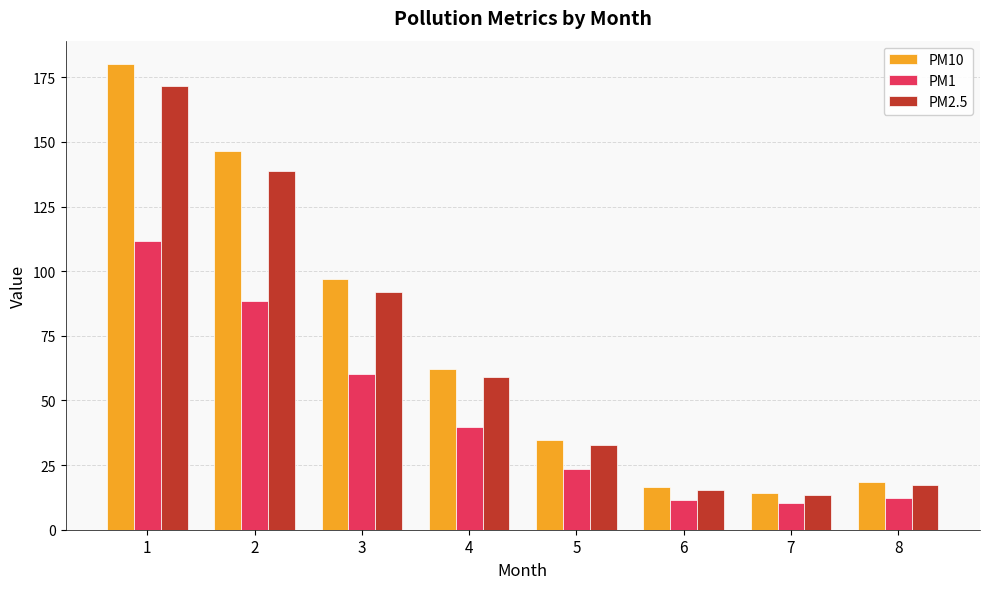

What is the value of the PM2.5 bar at the 8th from the left?

17.5